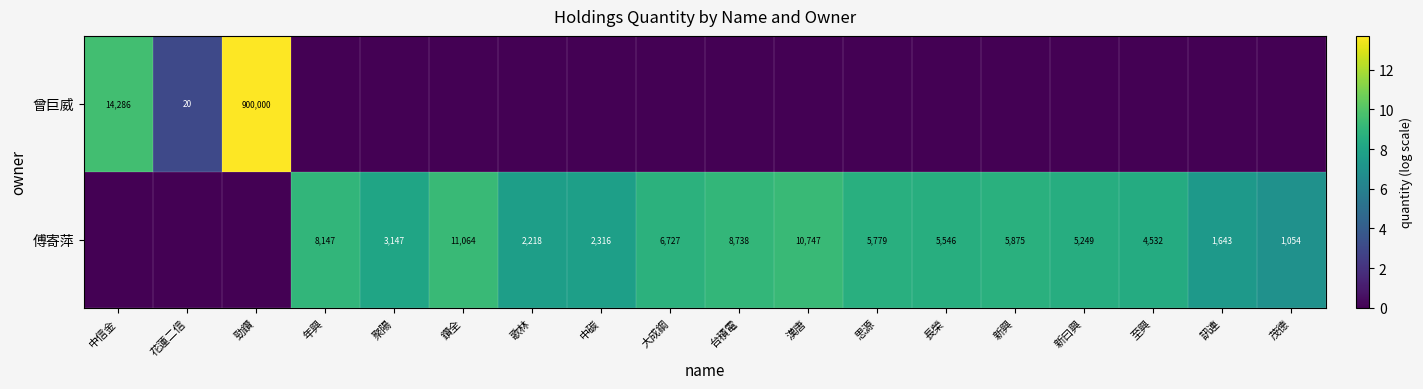

True or false: 傅寄萍 has a value of 2696 at 台積電.

False